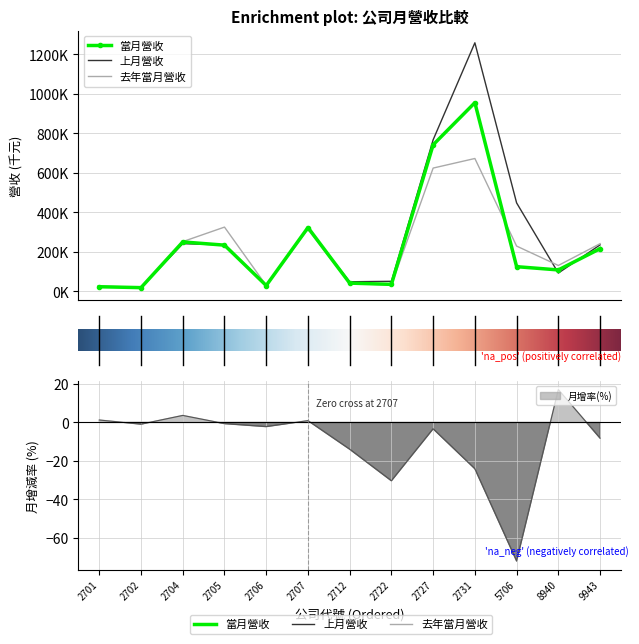

True or false: 上月營收 and 當月營收 cross at least once.

True